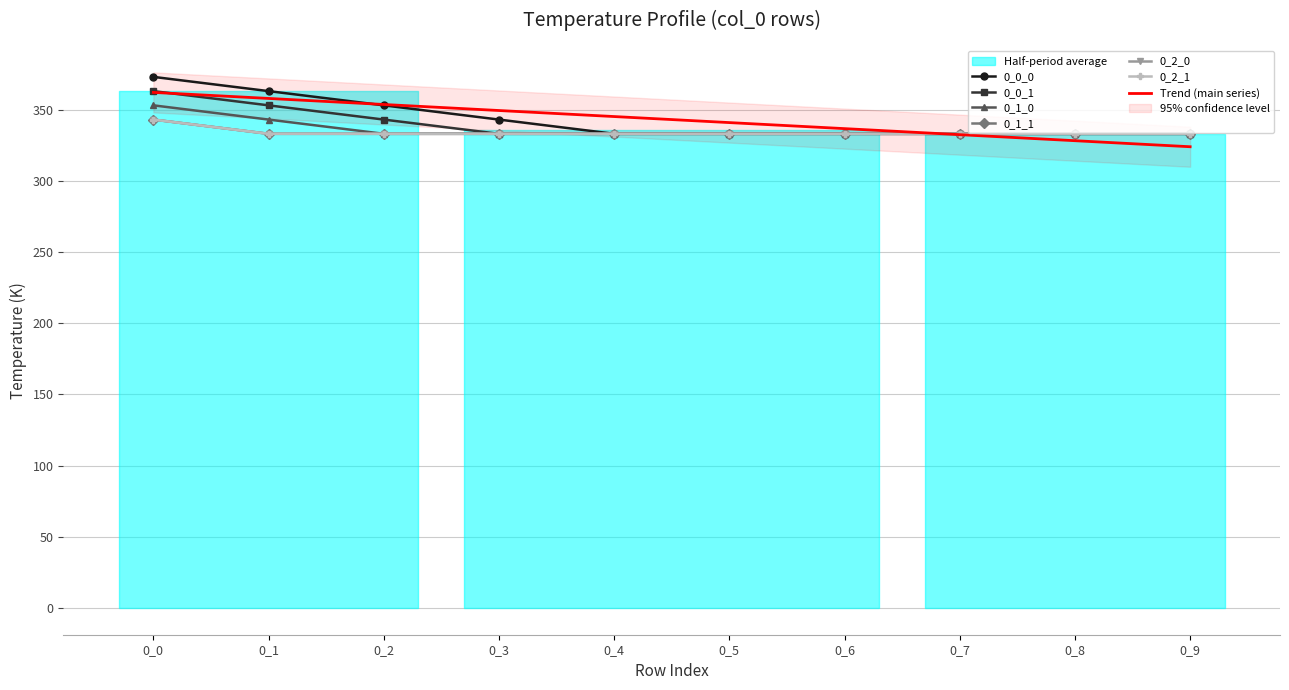

True or false: 0_2_1 has a value of 542.2 at 0_8.

False